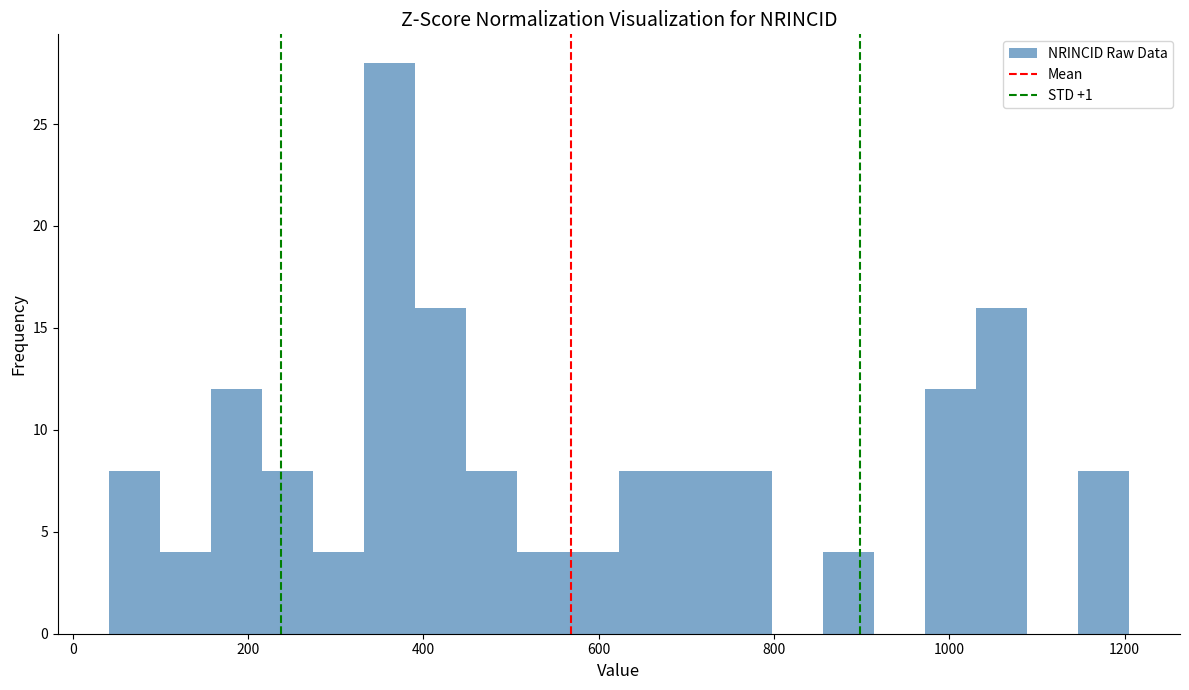

Around what value on the x-axis is the tallest bar? Give the approximate position of its centre, as read against the axis.

360